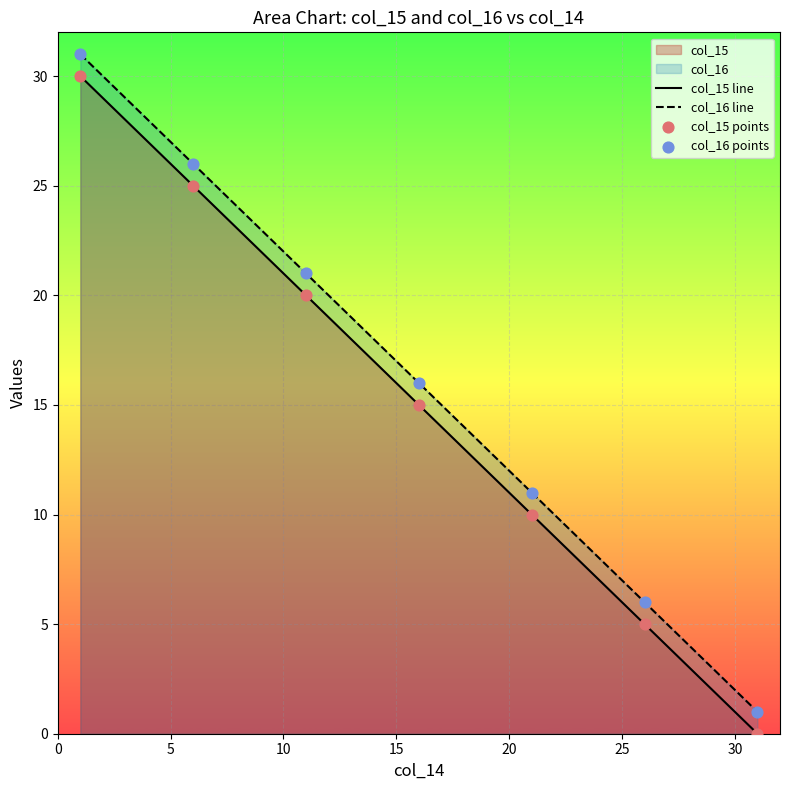

What is the total value across all series at 28?

7